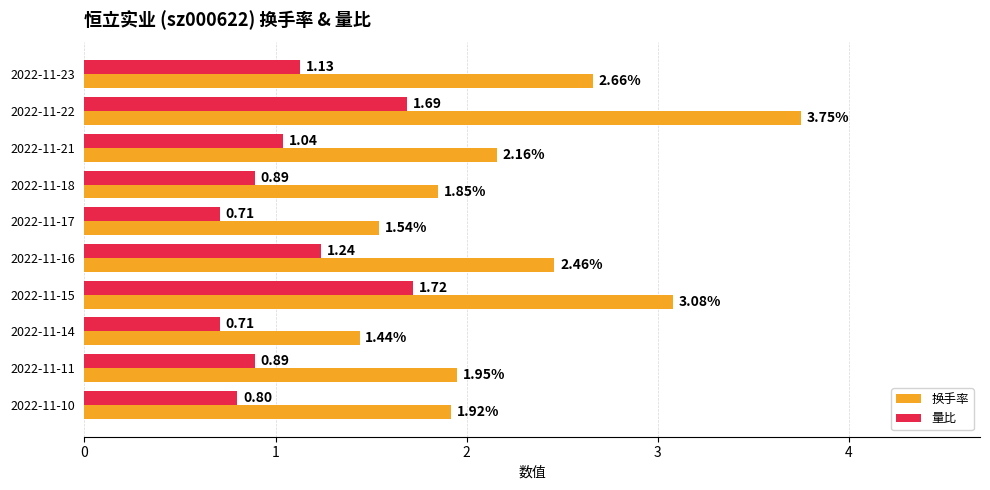

At how many categories does at least one series exceed 2?

5